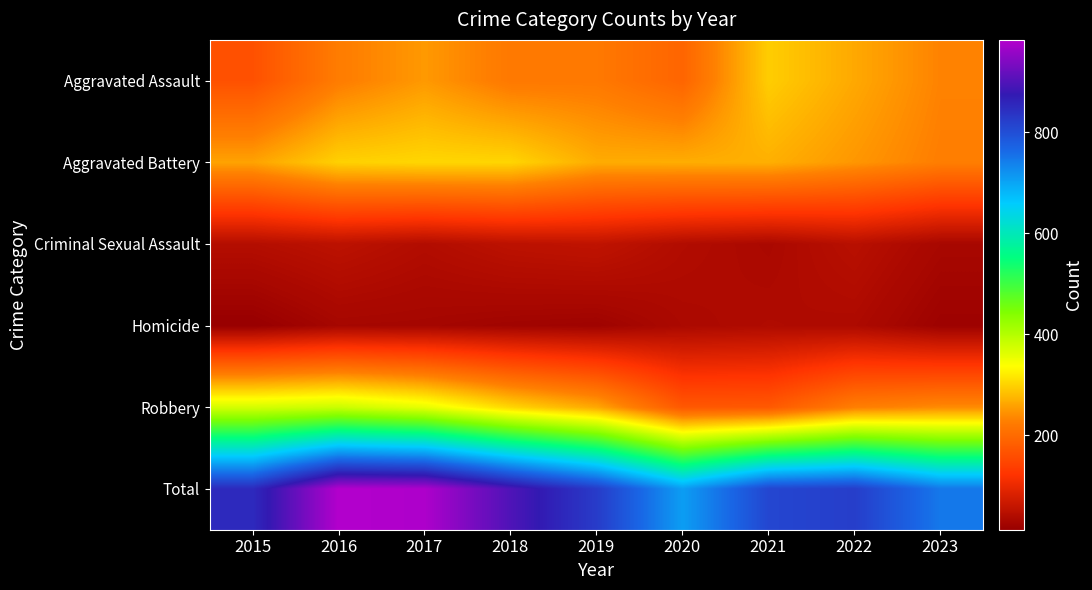

Which category has the lowest value across all series?

2015